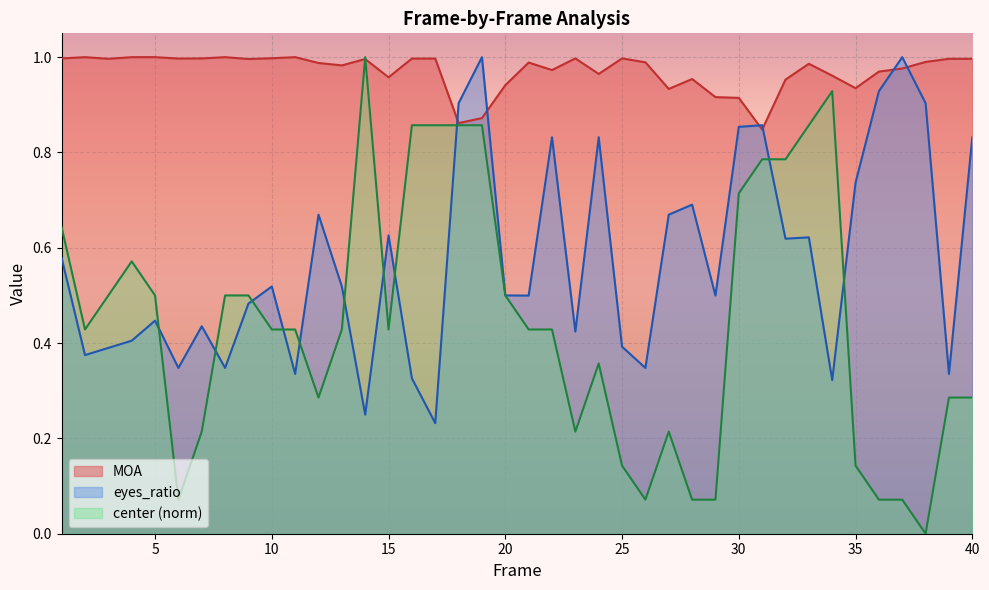

True or false: MOA has a value of 1.0 at 5.

True